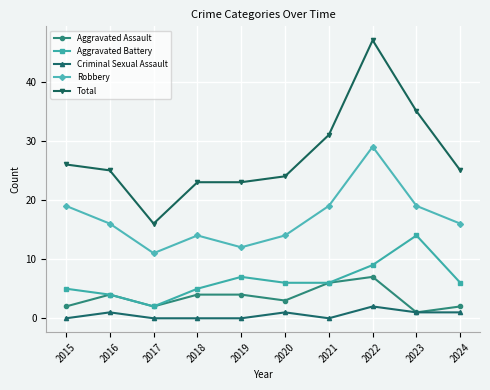

True or false: Aggravated Assault has a value of 3 at 2020.

True